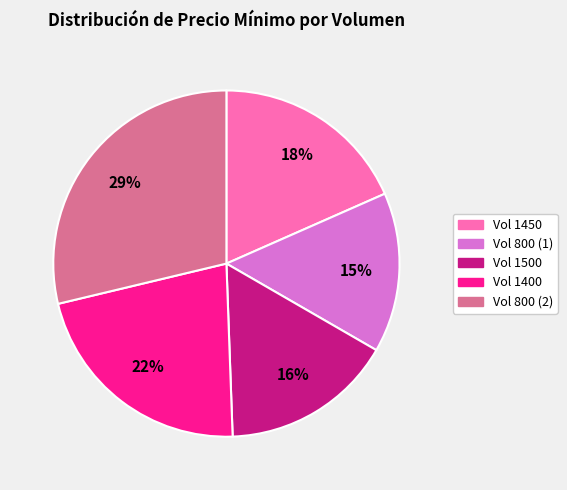

Does any single category account for the majority?

No